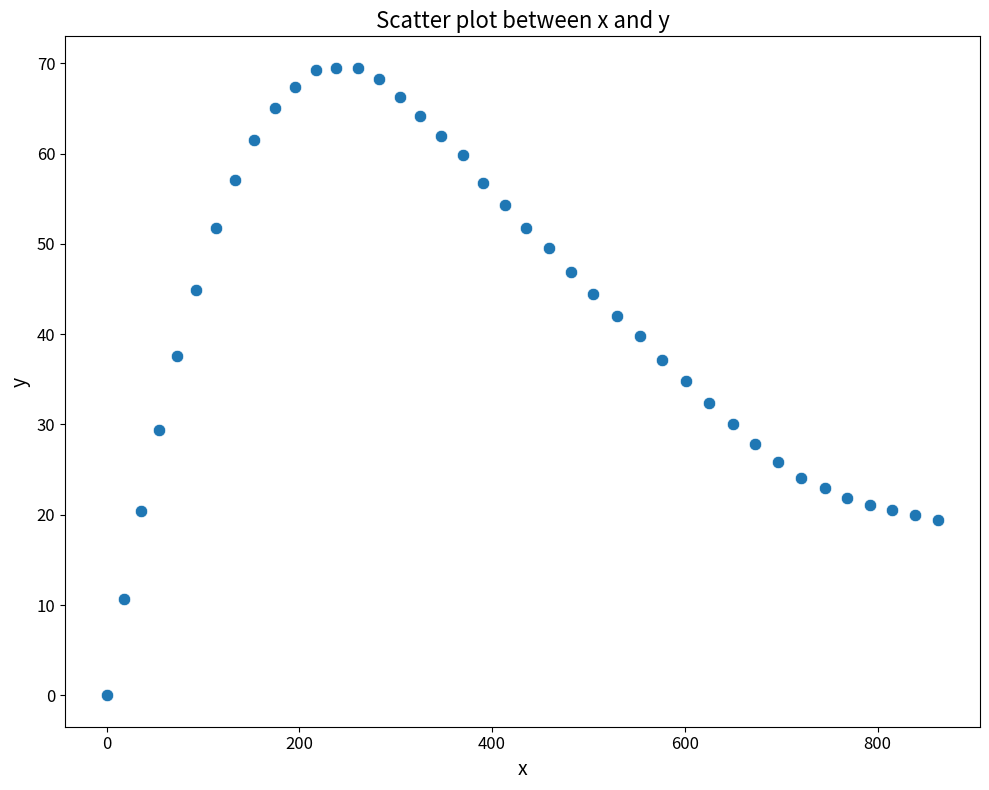

What Y value in the scatter plot is closest to 34?

34.8